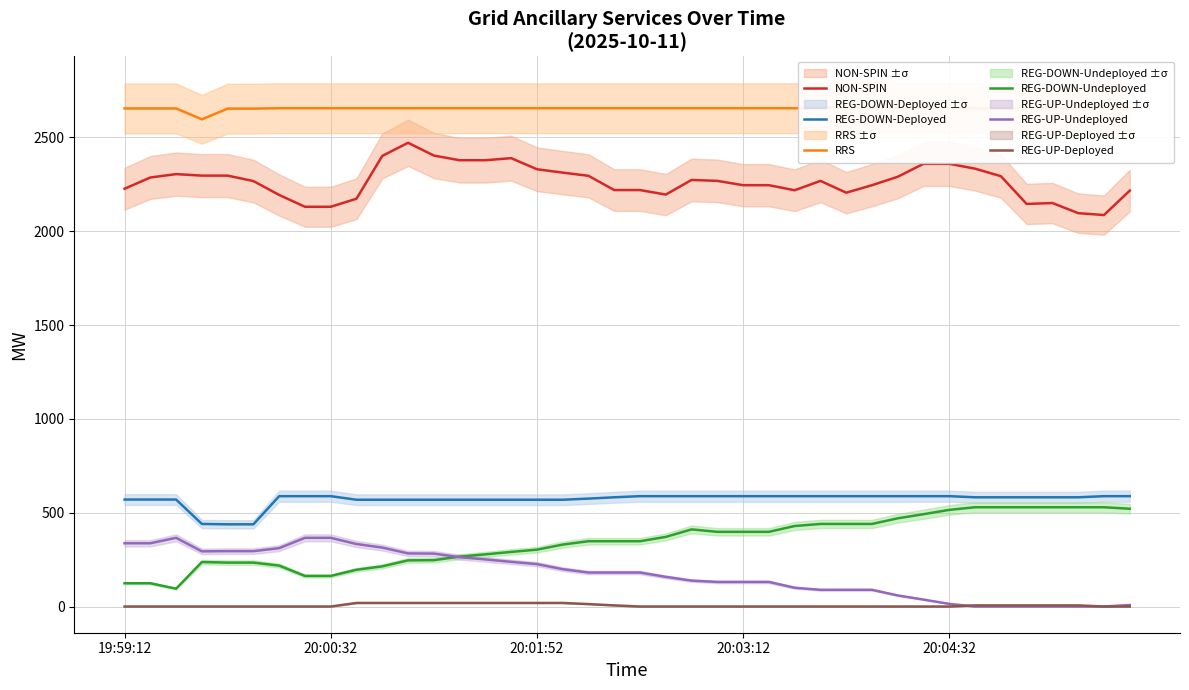

What is the spread (max minus min) of values at 9?

2636